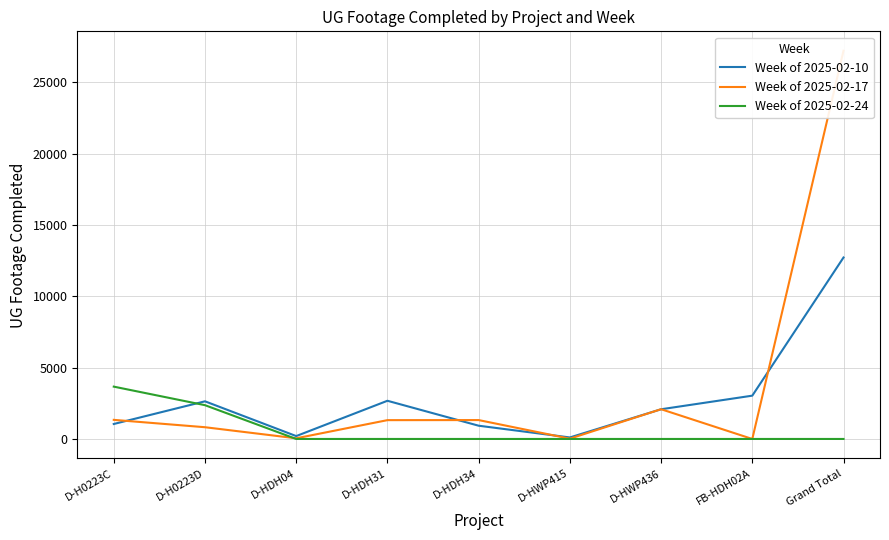

What is the average value of the Week of 2025-02-24 series?

671